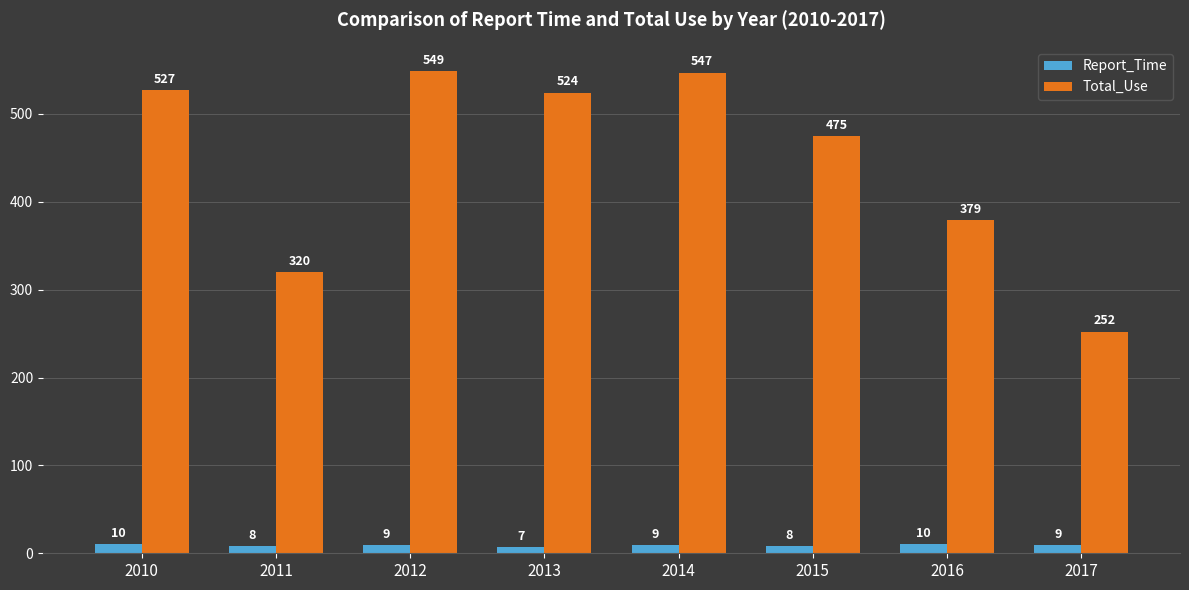

Reading right to left, transcribe all the data shown in this chart.

Report_Time: 2017=9	2016=10	2015=8	2014=9	2013=7	2012=9	2011=8	2010=10
Total_Use: 2017=252	2016=379	2015=475	2014=547	2013=524	2012=549	2011=320	2010=527